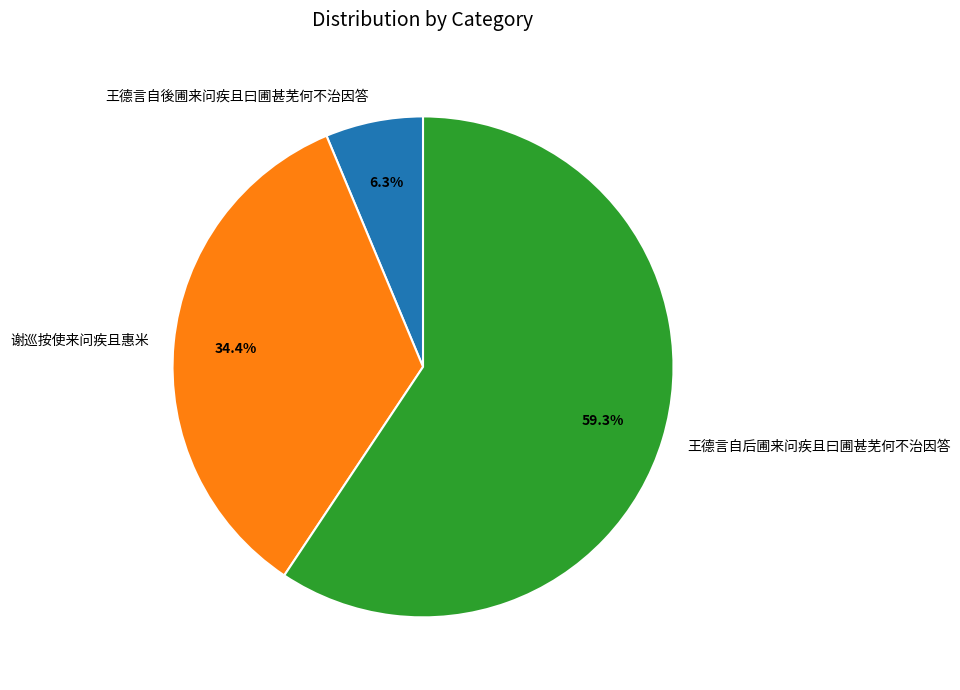

Which has a higher value, 王德言自后圃来问疾且曰圃甚芜何不治因答 or 谢巡按使来问疾且惠米?

王德言自后圃来问疾且曰圃甚芜何不治因答